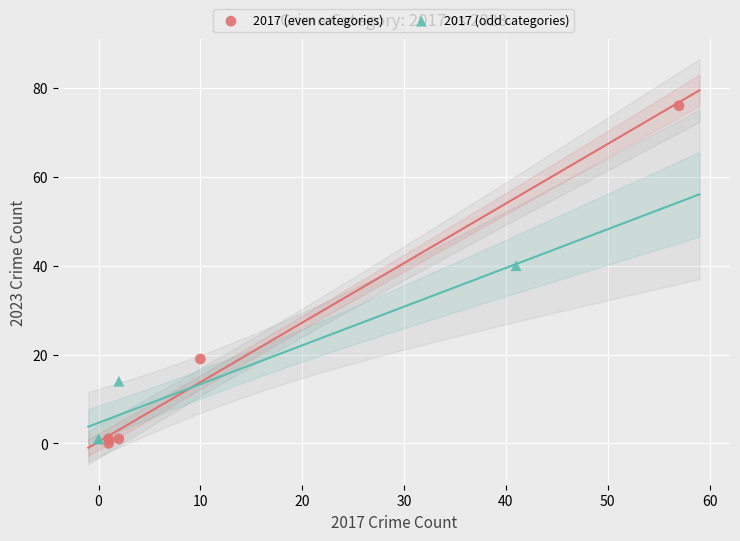

Which series contains the lowest Y value?

2017 (even categories)